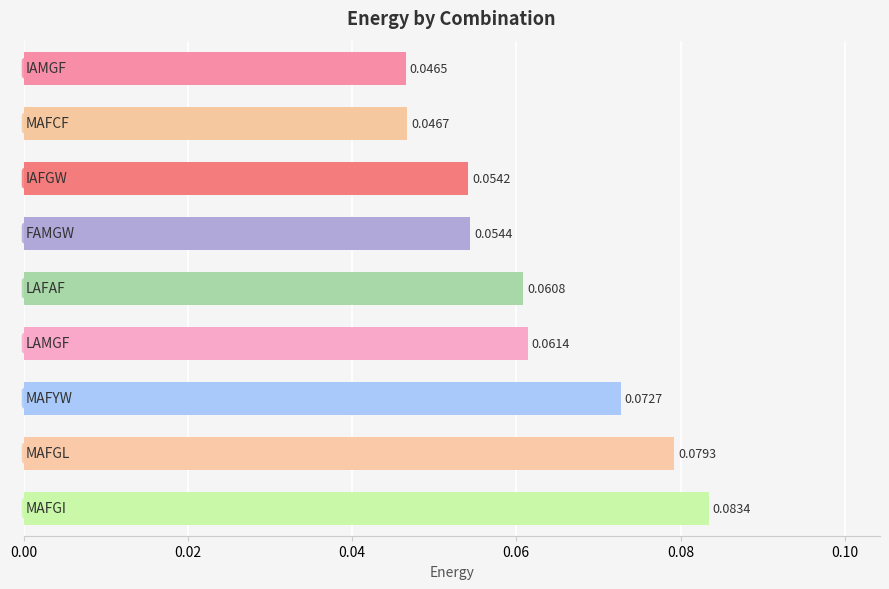

How many values are between 0 and 1?

9